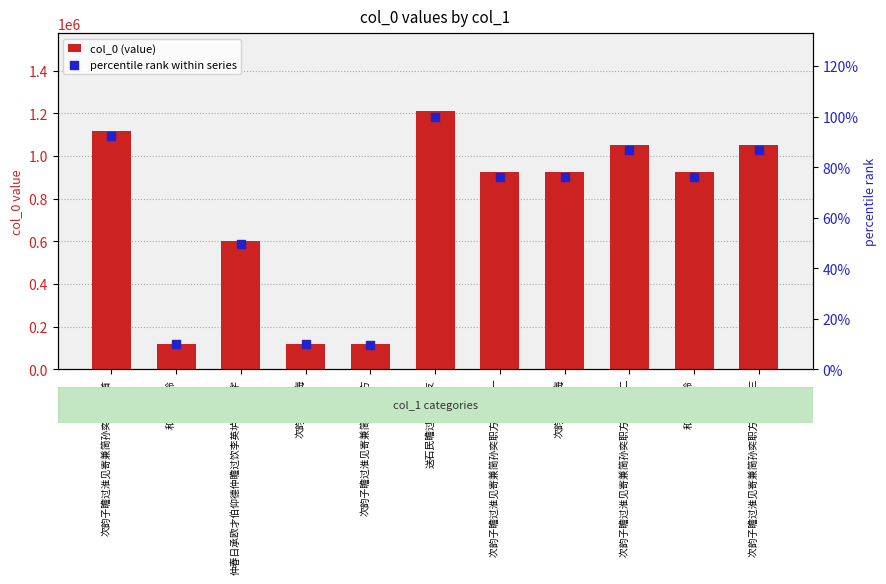

Which series reaches the maximum Y coordinate?

col_0 (value)